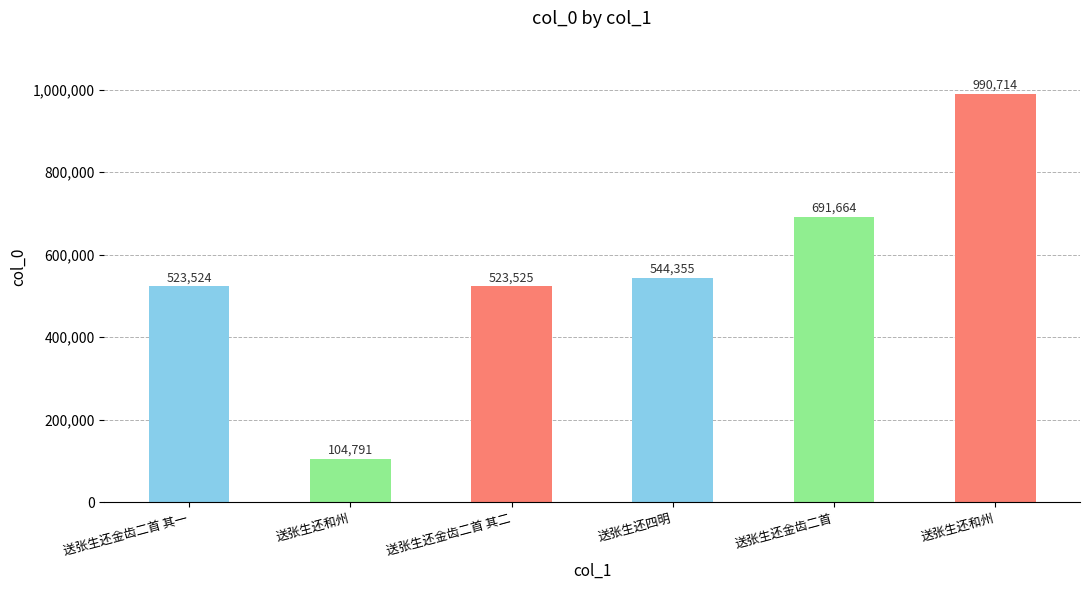

What is the sum of the values at 送张生还金齿二首 其二 and 送张生还金齿二首?

1215189